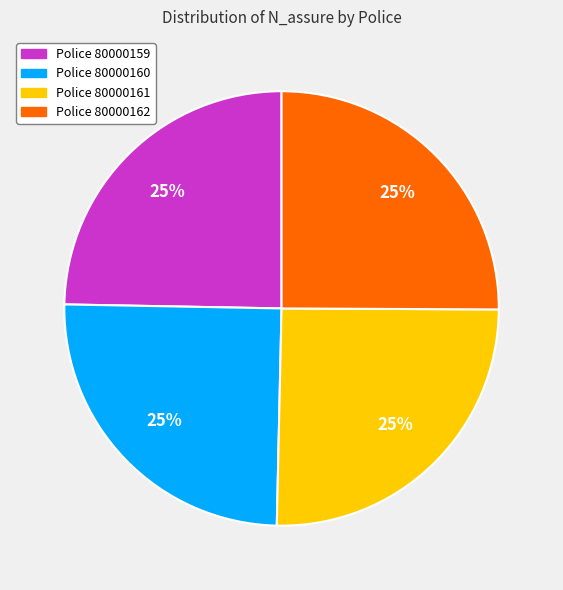

Approximately how many times larger is the value at Police 80000159 compared to Police 80000162?

1.0